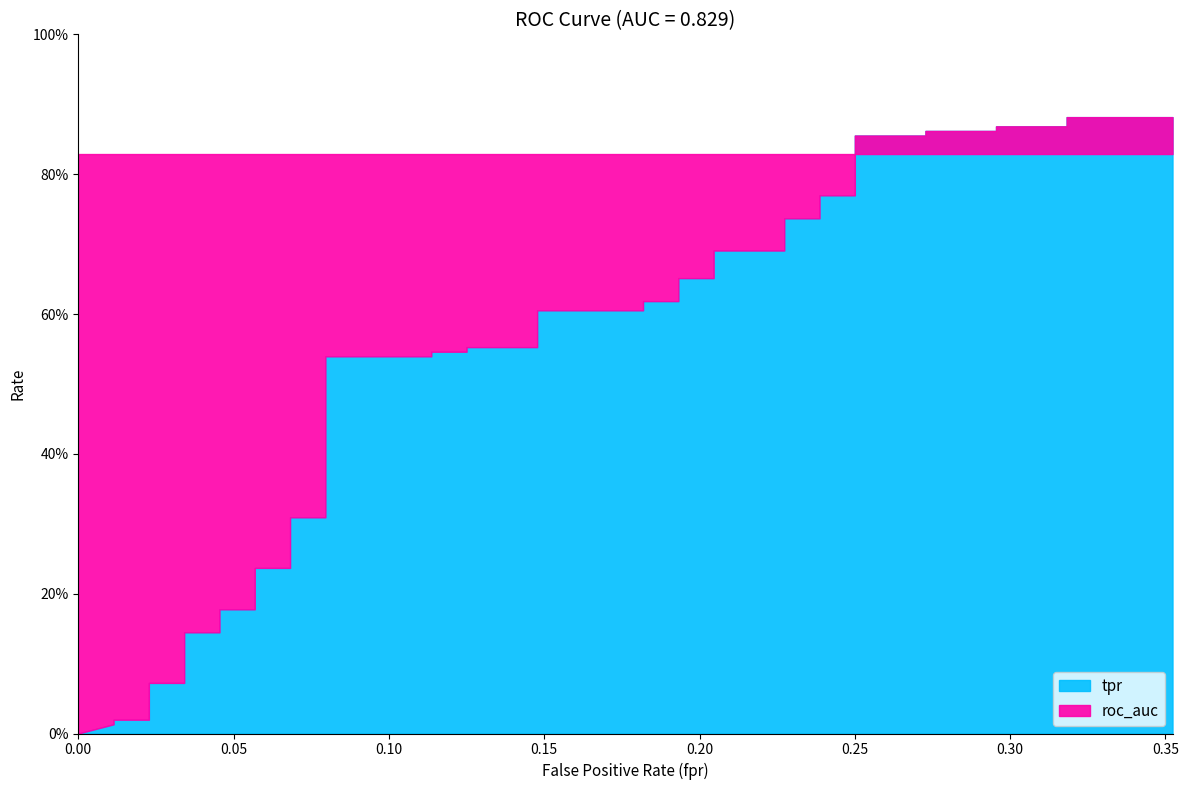

Which series ends up on top after the final intersection of roc_auc and tpr?

tpr